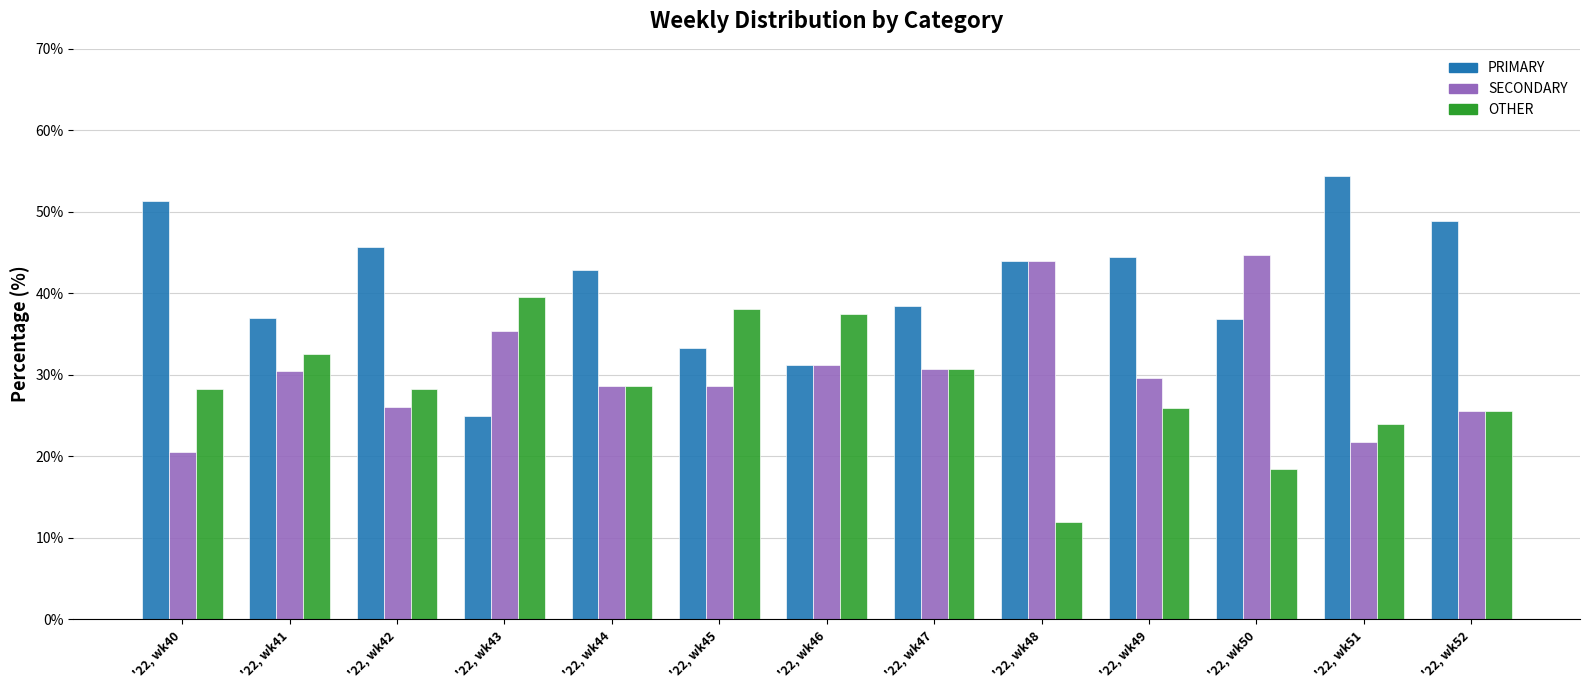

What is the approximate value of OTHER at '22, wk45?

38.1